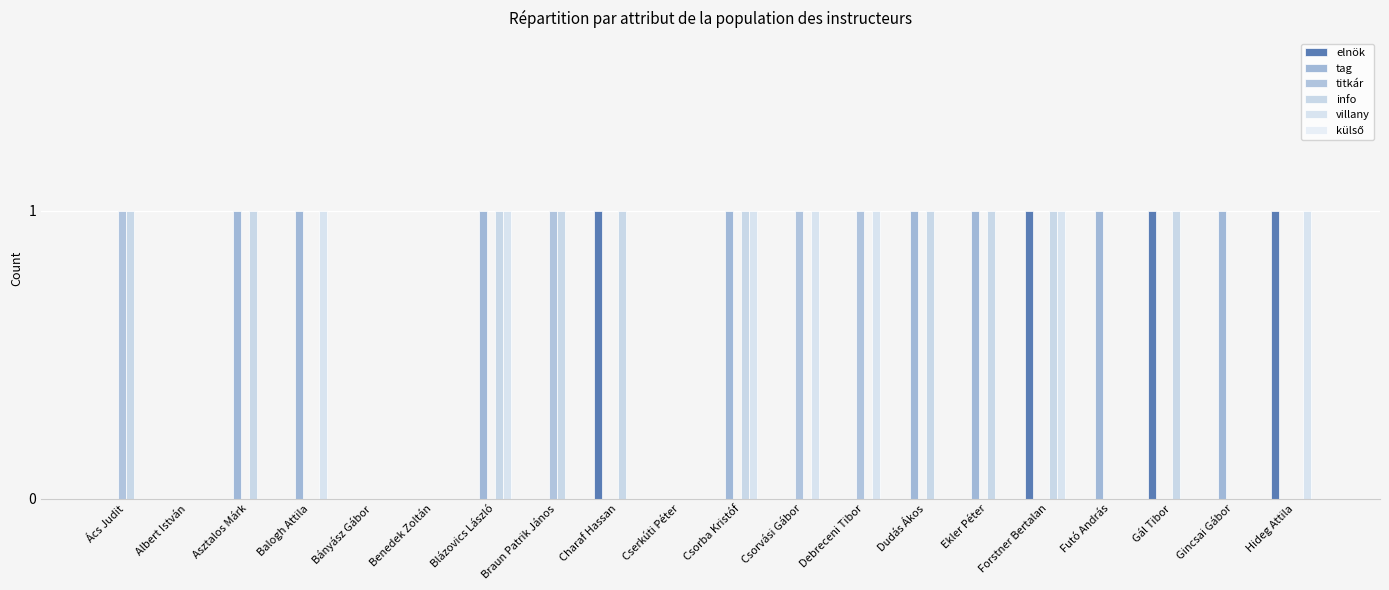

Are the bars grouped side by side (vs. stacked)?

Yes